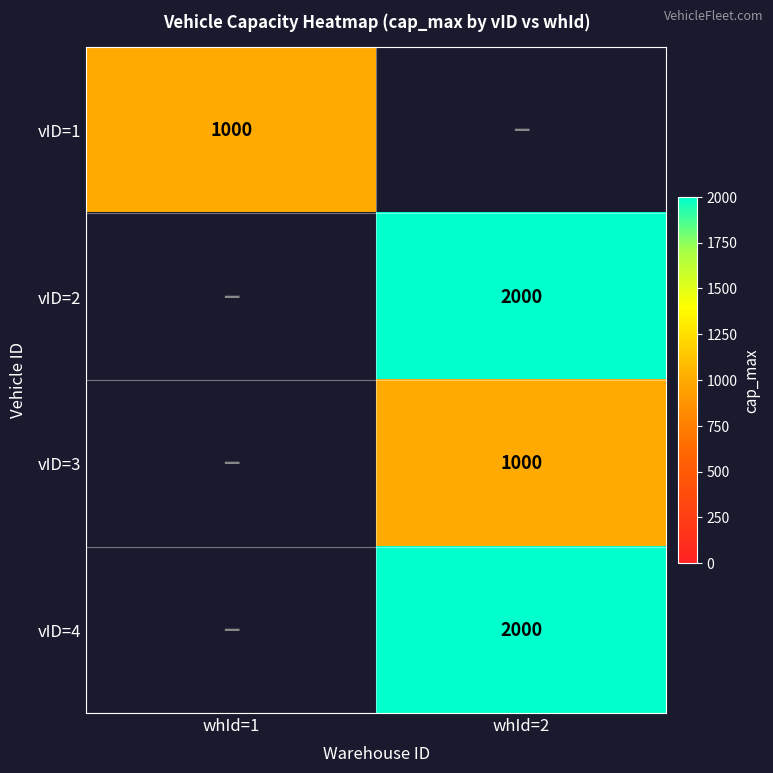

Is the value of vID=3 at whId=2 greater than the value of vID=2 at whId=2?

No